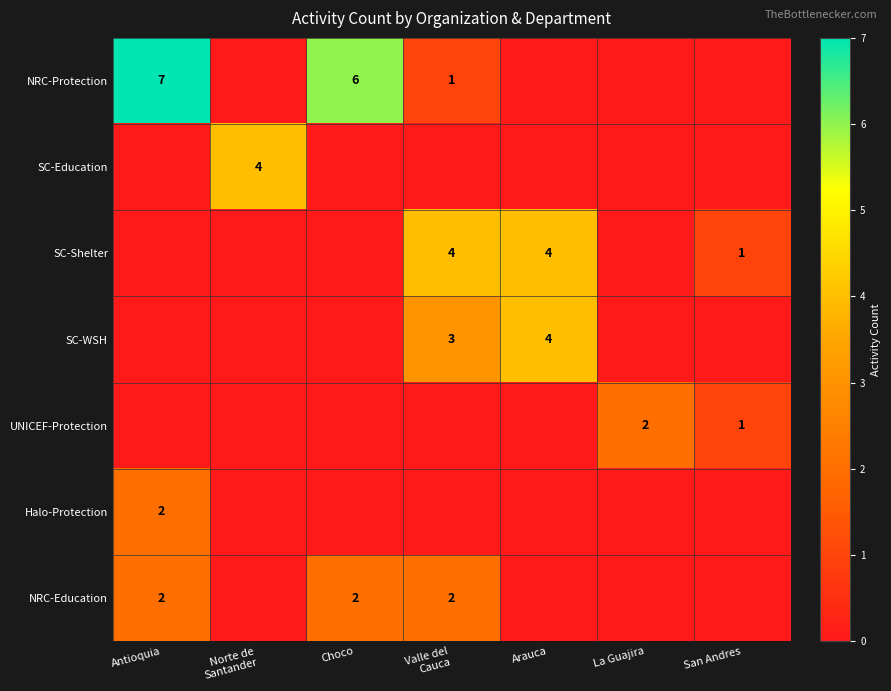

The value of Halo-Protection at Antioquia is 2. True or false?

True